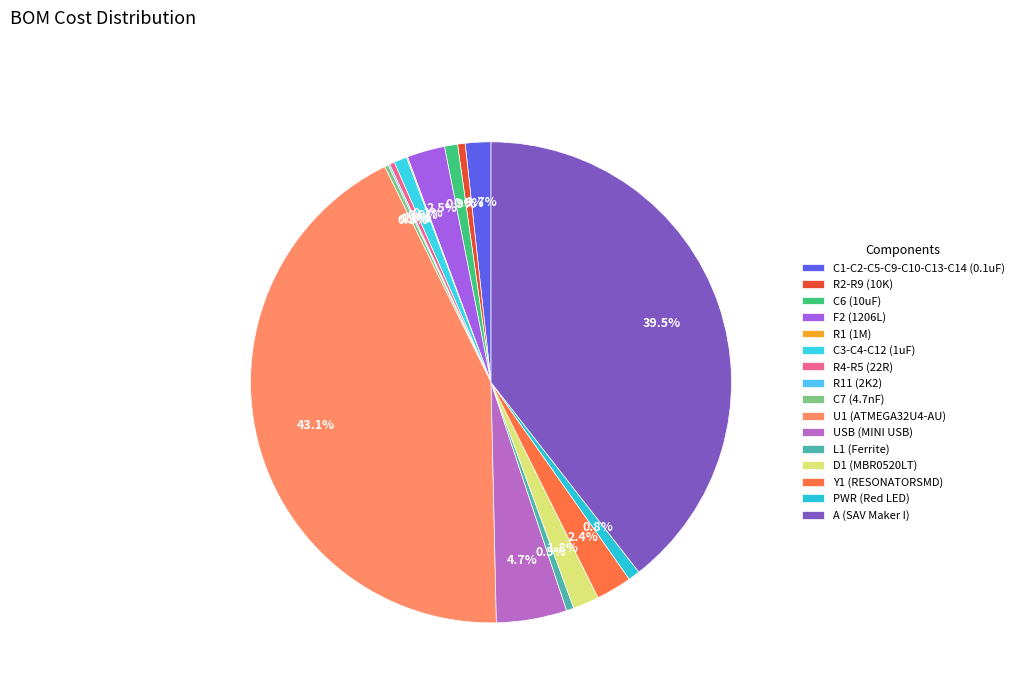

What portion of the pie excludes C7 (4.7nF)?

99.7%